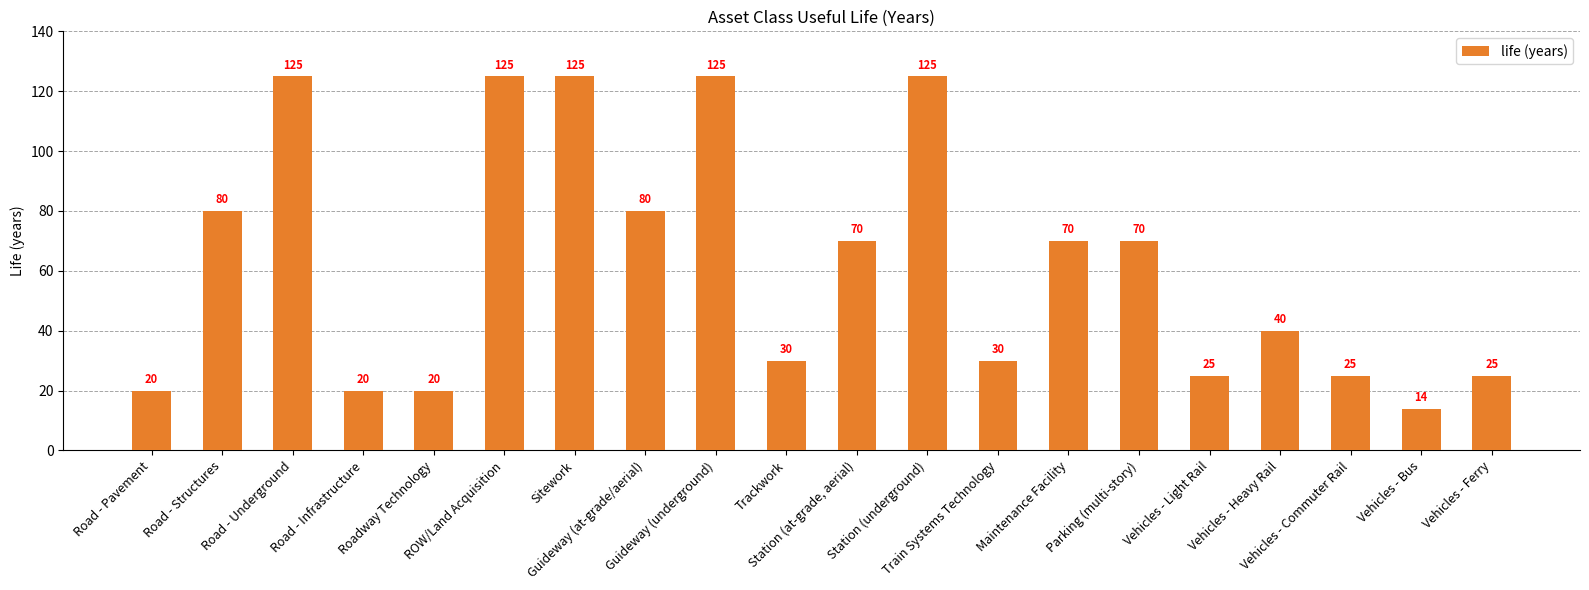

What is the difference between the values at Roadway Technology and Station (at-grade, aerial)?

50